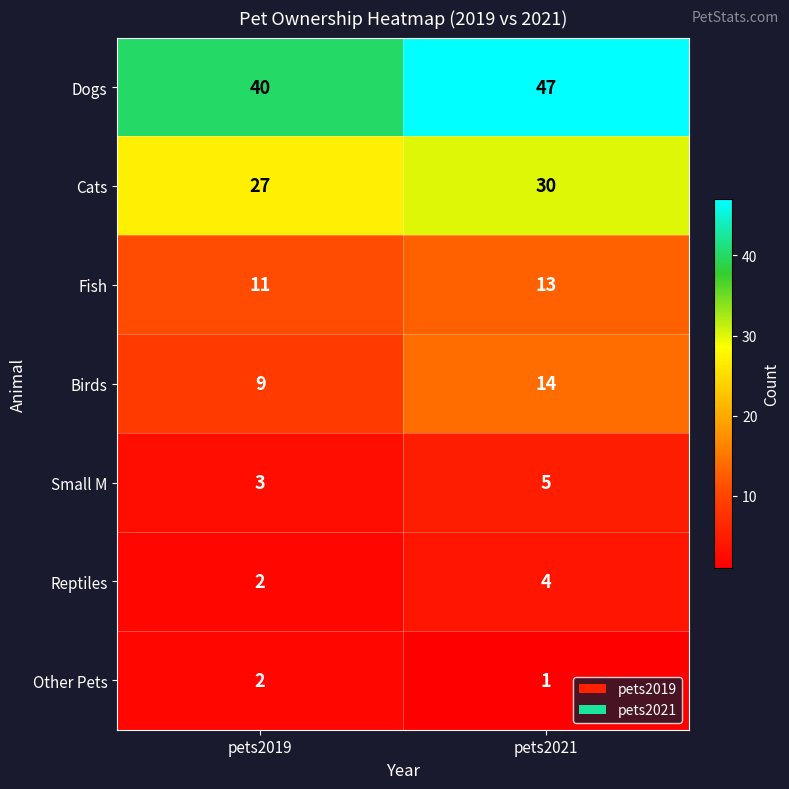

What is the difference between the highest and lowest values at pets2019?

38